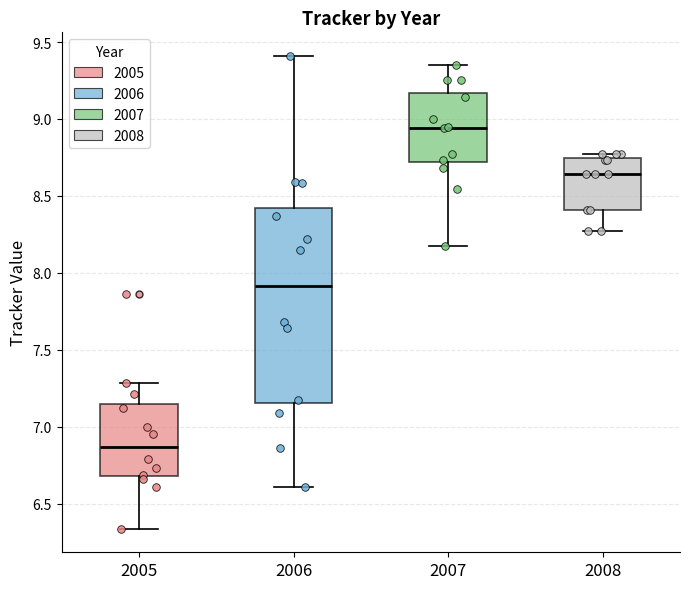

Reading left to right, read every box against the y-axis: the position of its median line, the range the box covers, and the ends of its whiskers. The values are not printed on the chart, so give them approximately, as read against the axis.

2005: median 6.85, box 6.70 to 7.15, whiskers 6.35 to 7.30
2006: median 7.90, box 7.15 to 8.40, whiskers 6.60 to 9.40
2007: median 8.95, box 8.70 to 9.15, whiskers 8.20 to 9.35
2008: median 8.65, box 8.40 to 8.75, whiskers 8.25 to 8.75 (just above the box's upper edge)